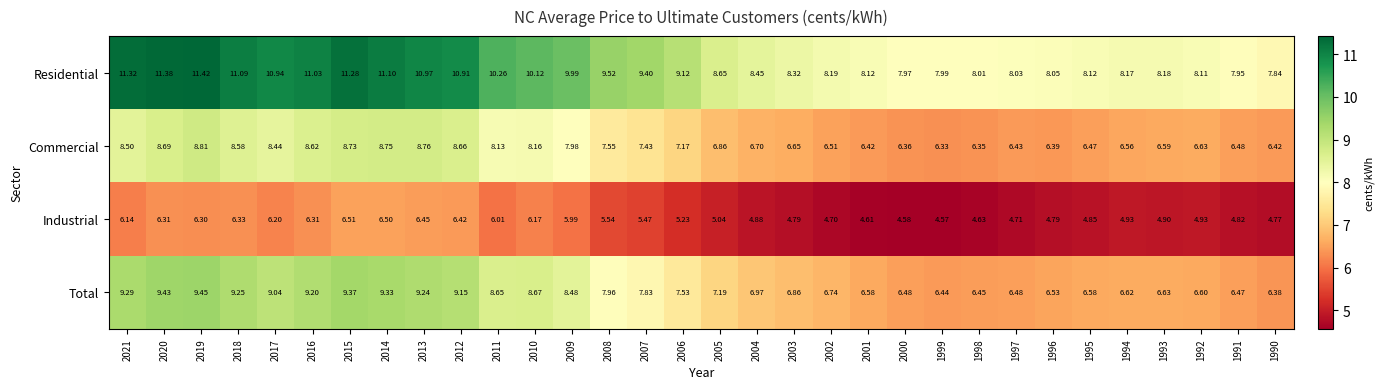

Rank the series at 2004 from lowest to highest value.

Industrial, Commercial, Total, Residential